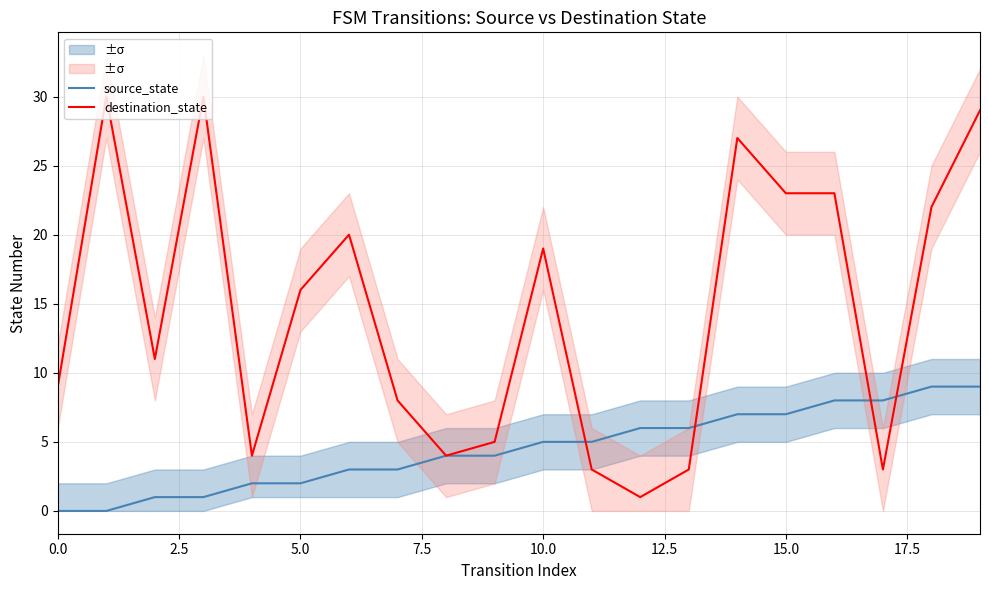

What is the minimum value for destination_state?

1